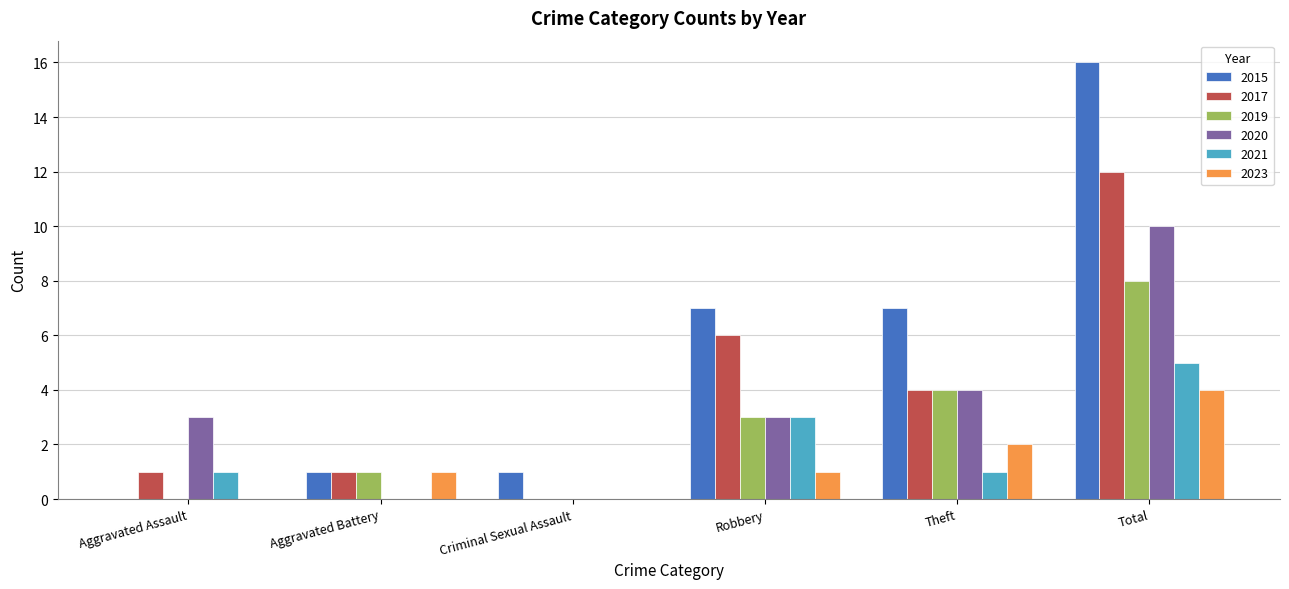

Reading left to right, extract all data points from this chart.

2015: Aggravated Assault=0	Aggravated Battery=1	Criminal Sexual Assault=1	Robbery=7	Theft=7	Total=16
2017: Aggravated Assault=1	Aggravated Battery=1	Criminal Sexual Assault=0	Robbery=6	Theft=4	Total=12
2019: Aggravated Assault=0	Aggravated Battery=1	Criminal Sexual Assault=0	Robbery=3	Theft=4	Total=8
2020: Aggravated Assault=3	Aggravated Battery=0	Criminal Sexual Assault=0	Robbery=3	Theft=4	Total=10
2021: Aggravated Assault=1	Aggravated Battery=0	Criminal Sexual Assault=0	Robbery=3	Theft=1	Total=5
2023: Aggravated Assault=0	Aggravated Battery=1	Criminal Sexual Assault=0	Robbery=1	Theft=2	Total=4